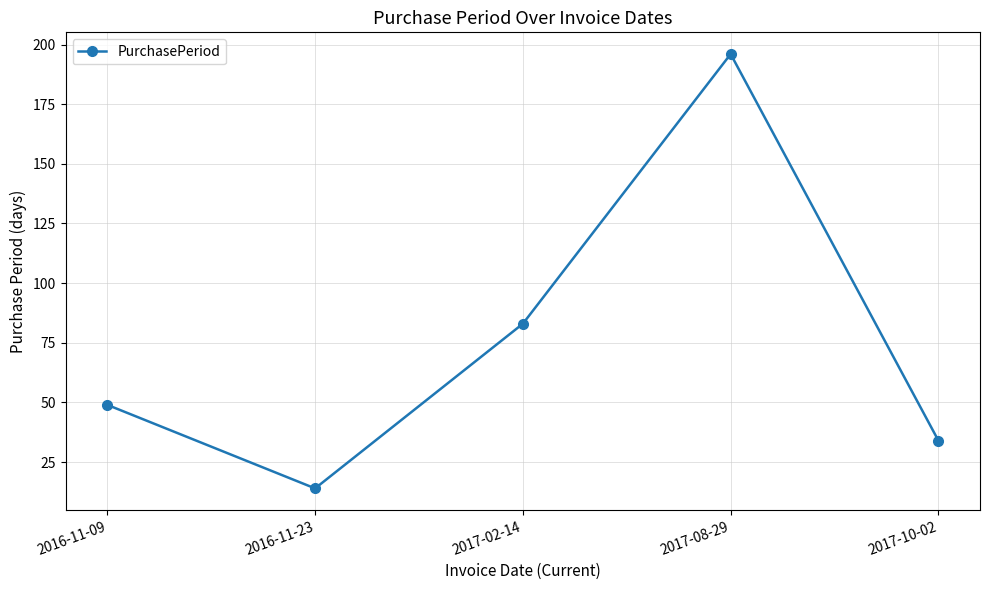

Does the chart have visible grid lines?

Yes